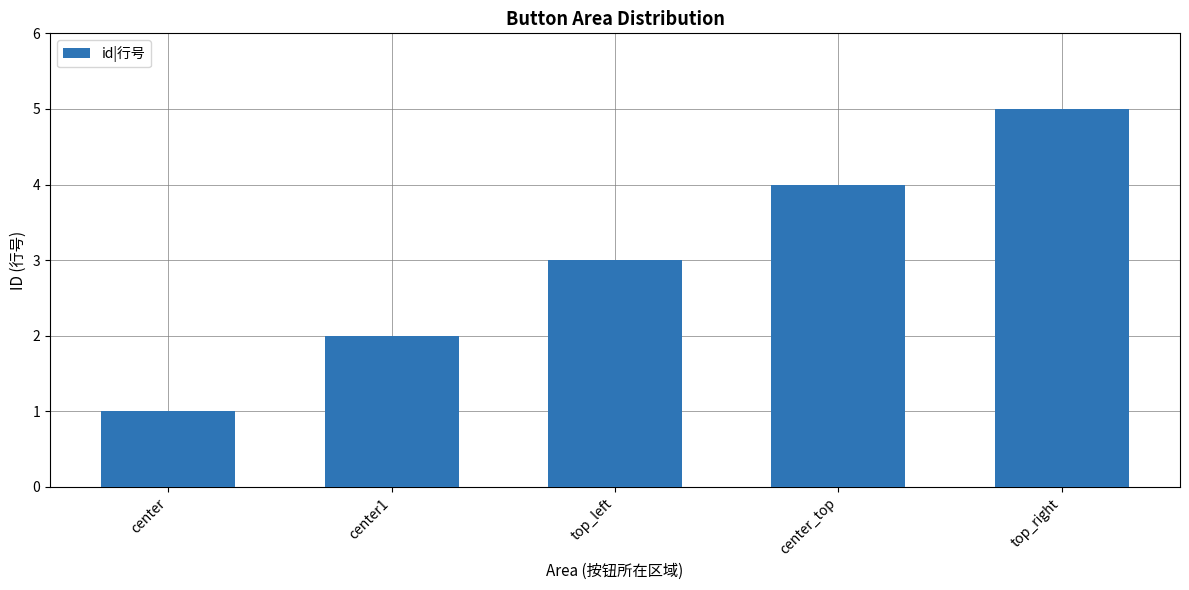

How many bars are there in total?

5